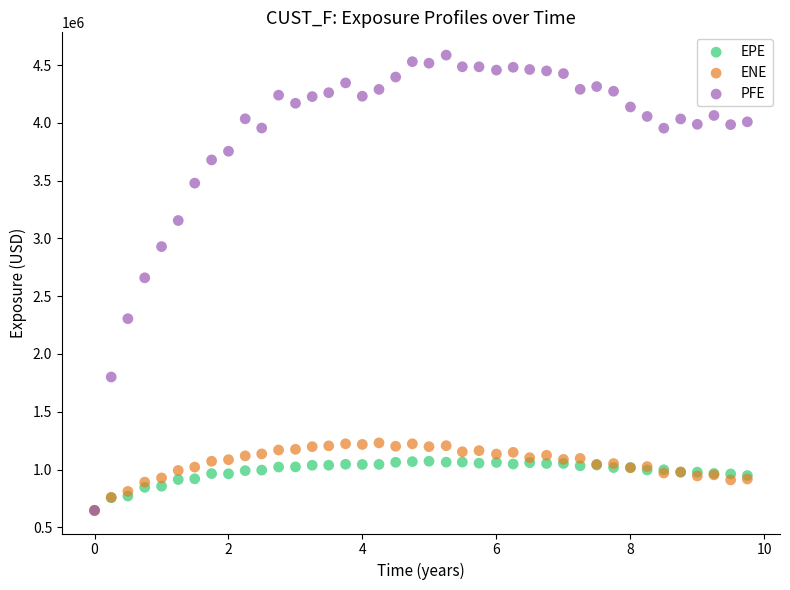

Which series has the largest Y range (max minus min)?

PFE